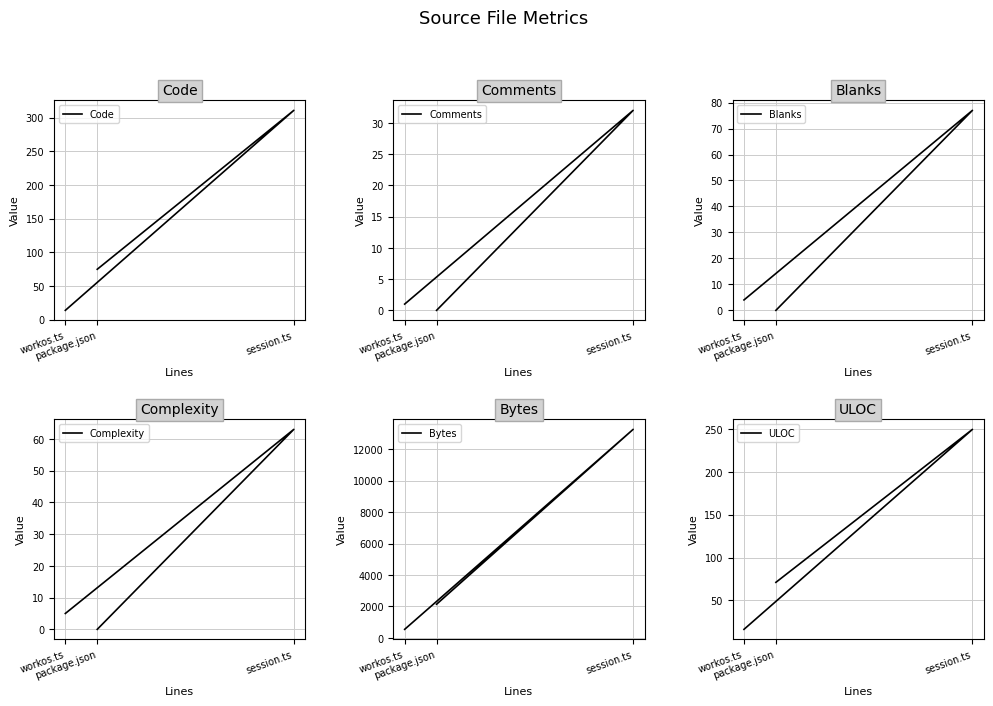

What is the greatest value displayed?

13259